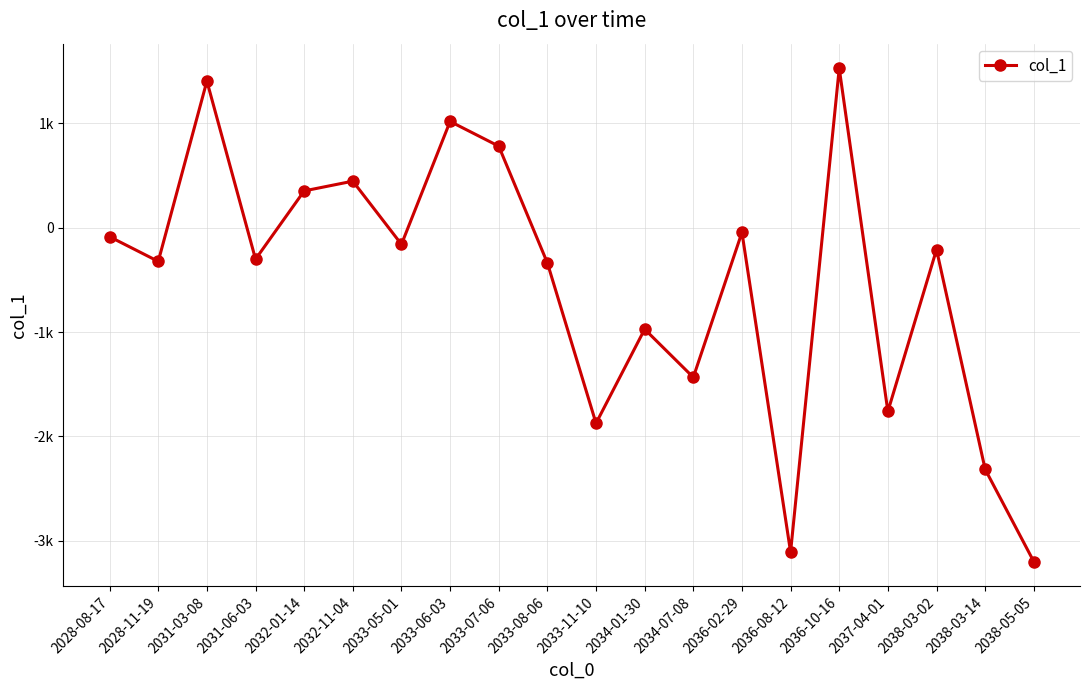

Is it true that the value at 2032-01-14 is 352.6?

True